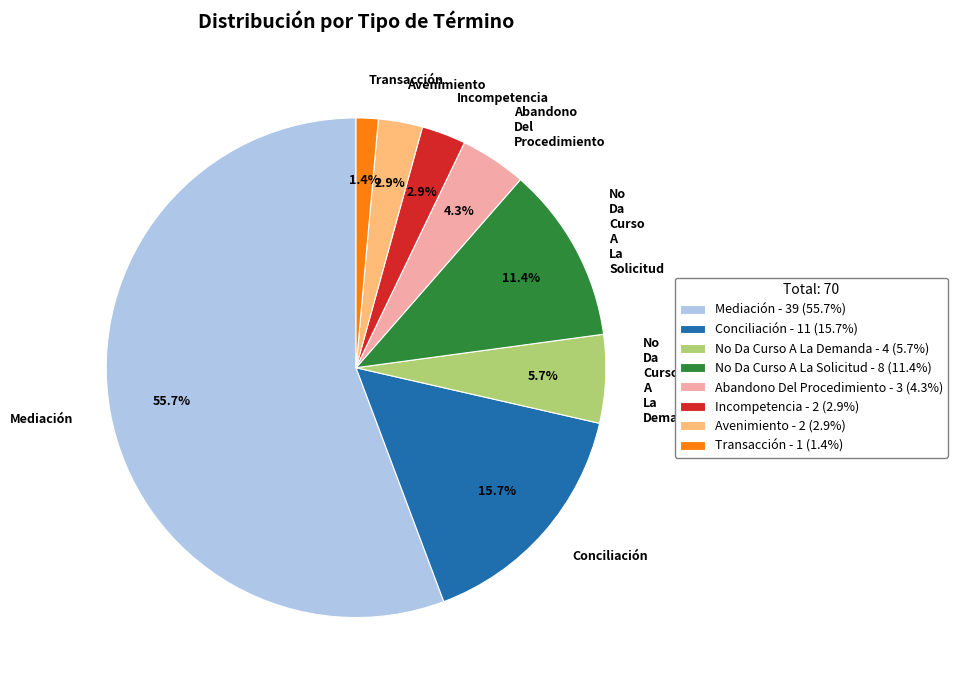

To the nearest percent, what percentage of the pie is Conciliación?

16%